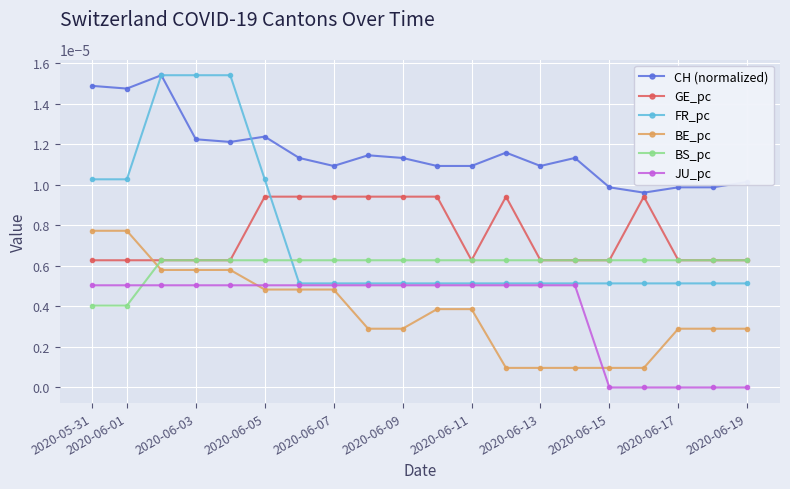

True or false: GE_pc and CH (normalized) intersect in this chart.

False